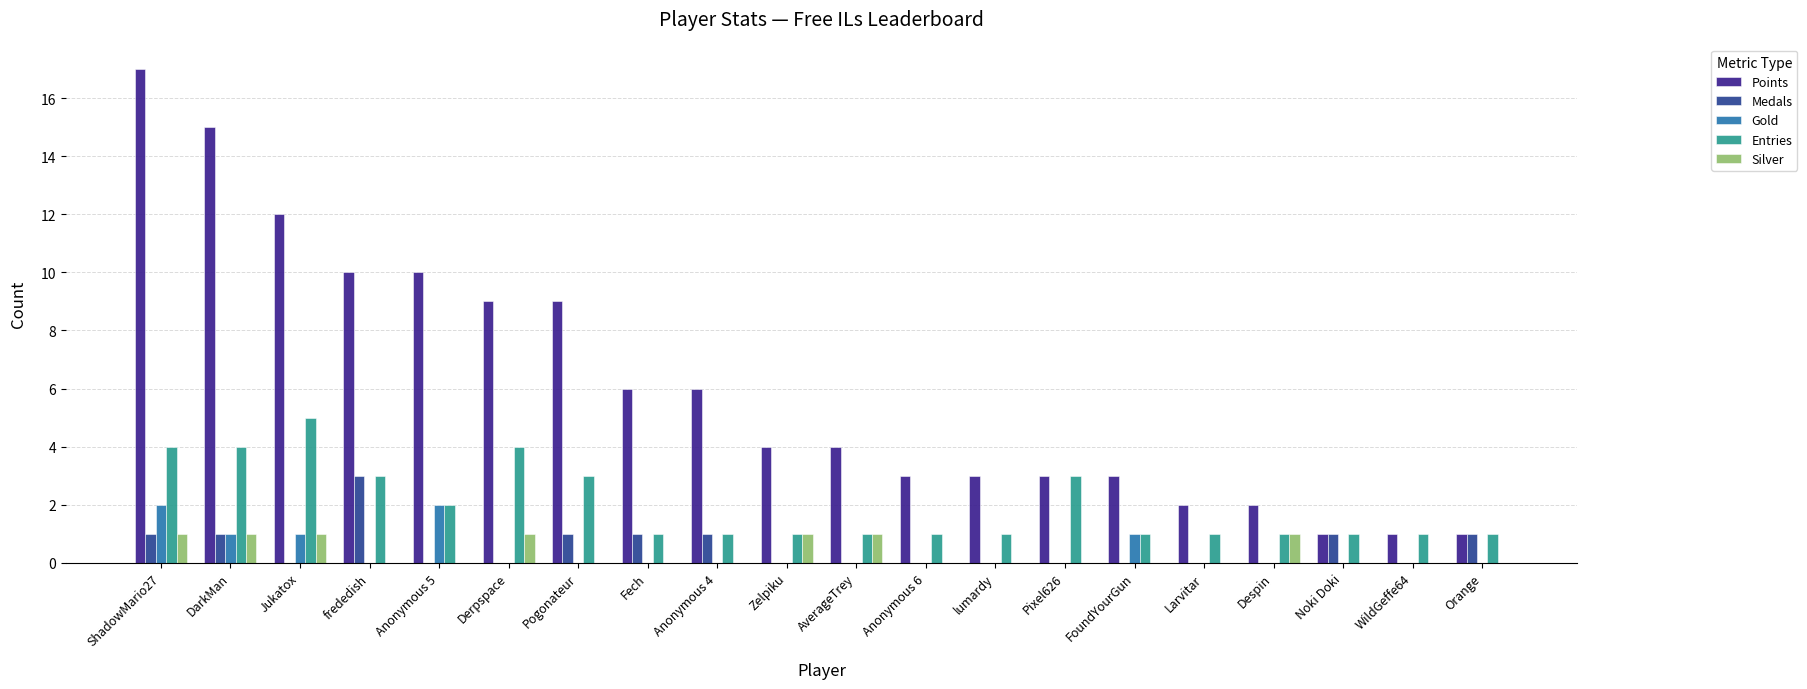

Count the Gold values in the range 0 to 1.

18